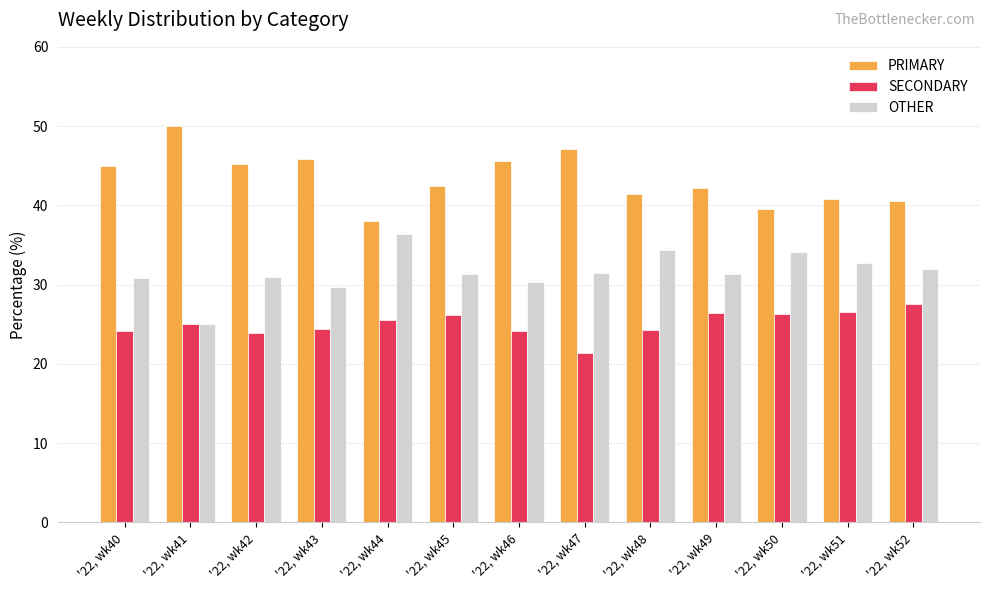

Is the value of OTHER at '22, wk47 greater than the value of SECONDARY at '22, wk52?

Yes